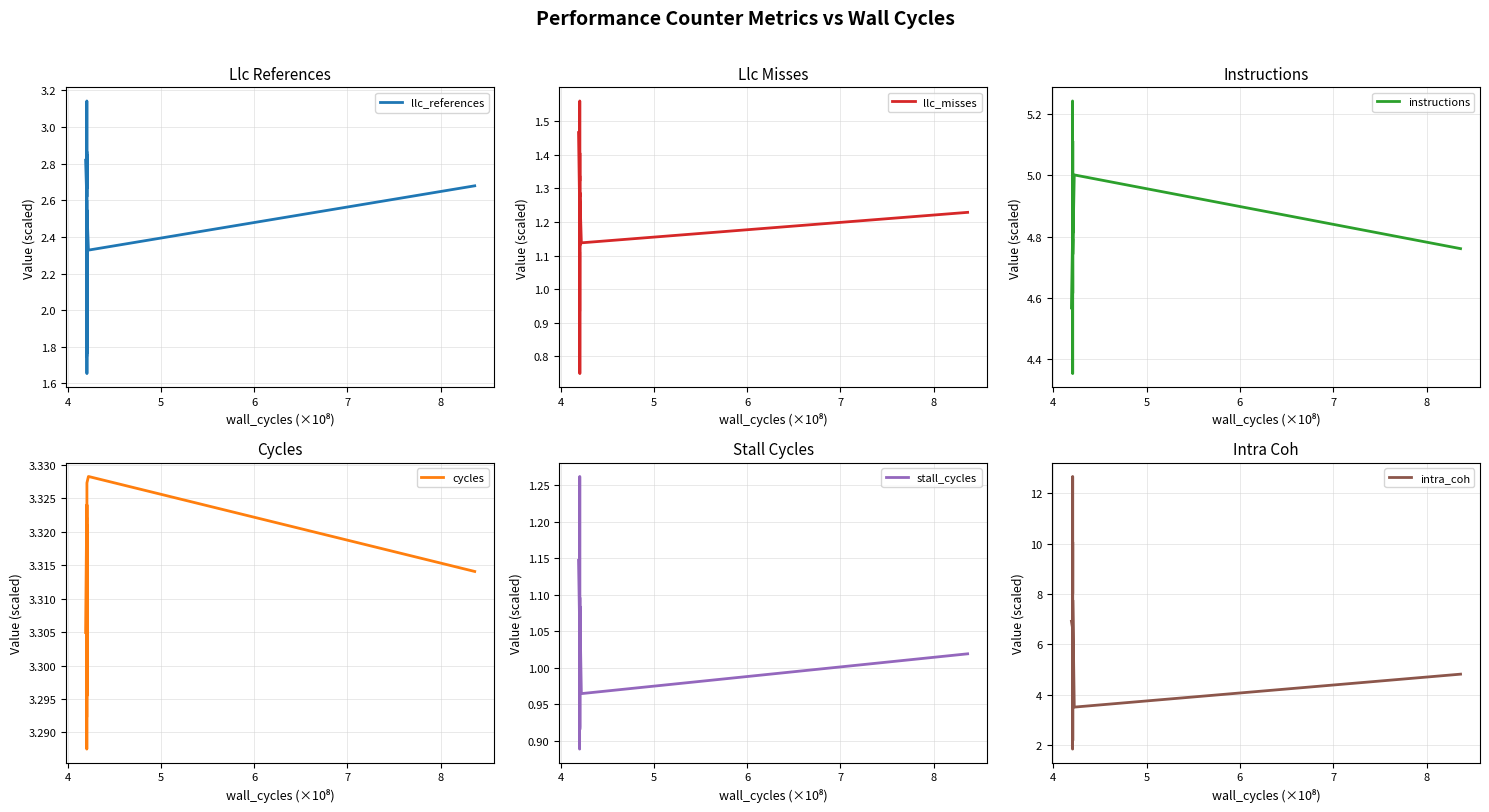

Which series has the largest range (max minus min)?

intra_coh